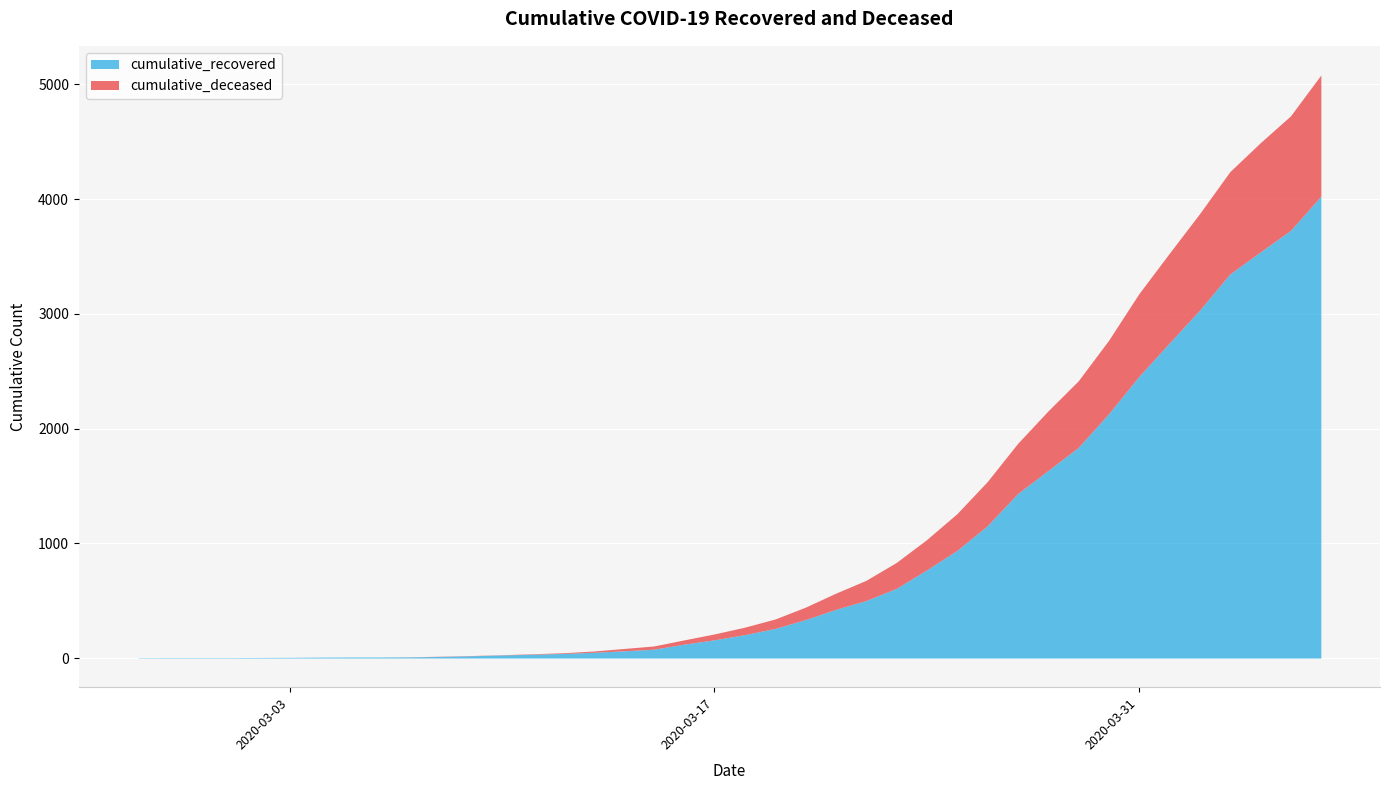

True or false: cumulative_recovered and cumulative_deceased intersect in this chart.

False